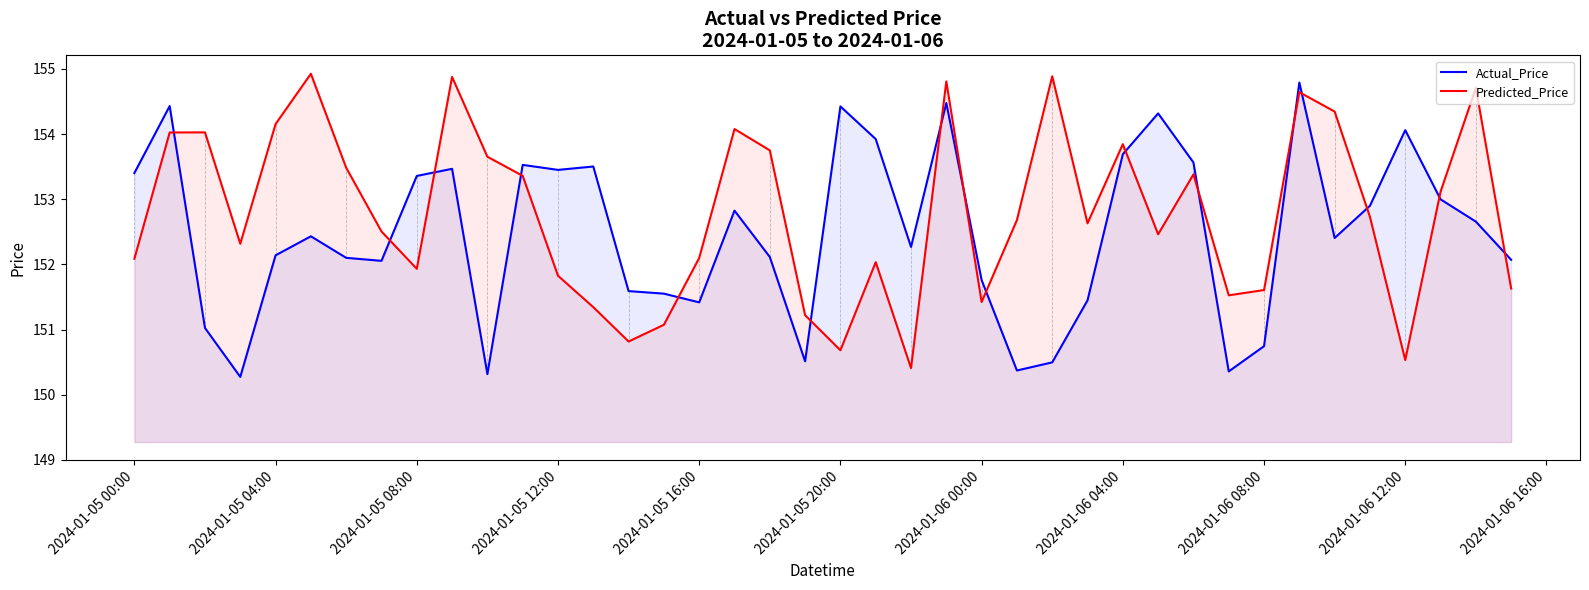

List the series in order of their peak value, highest first.

Predicted_Price, Actual_Price